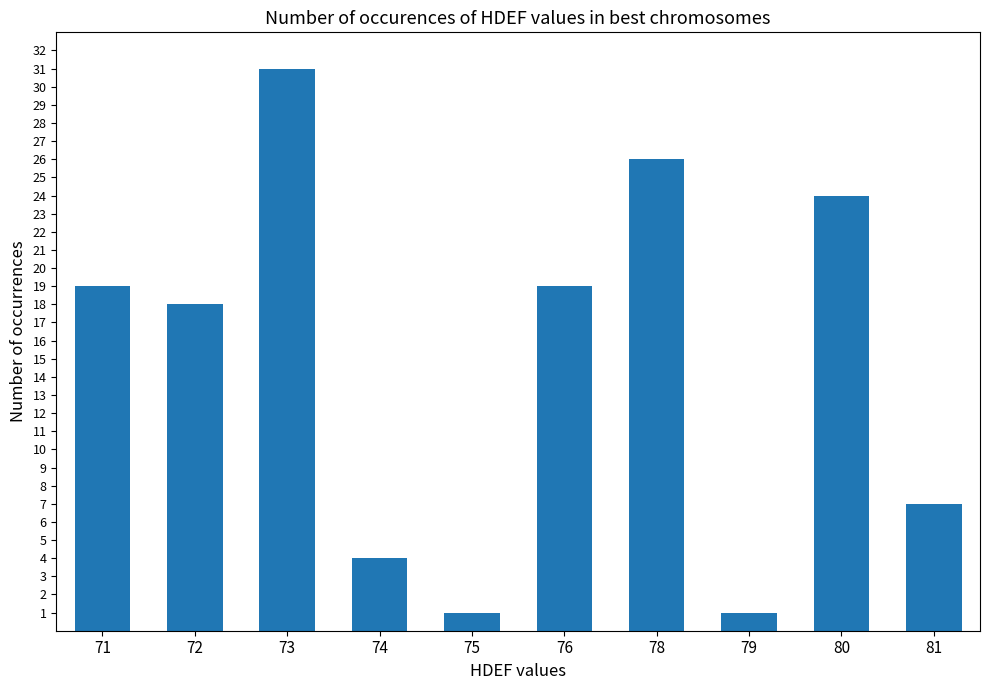

How many data points are less than 19?

5